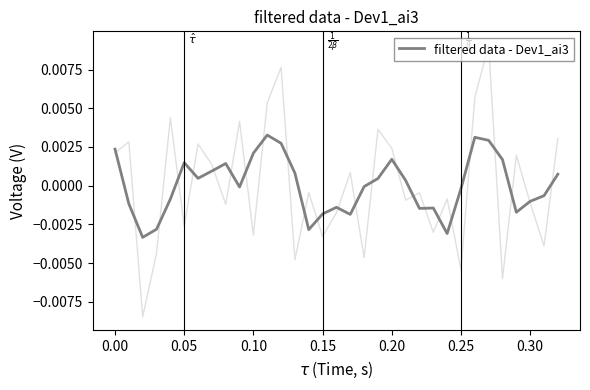

How many interior local peaks (higher than both neighbors) does the data have?

7